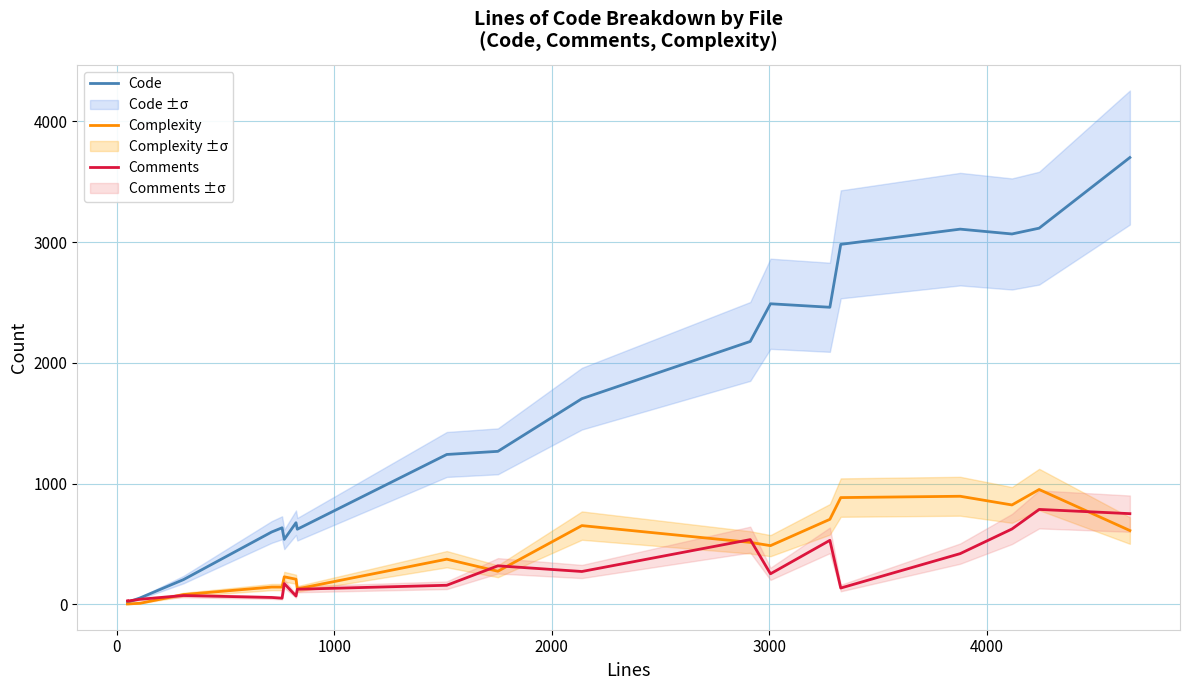

True or false: Code has more than 0 interior local peaks.

True